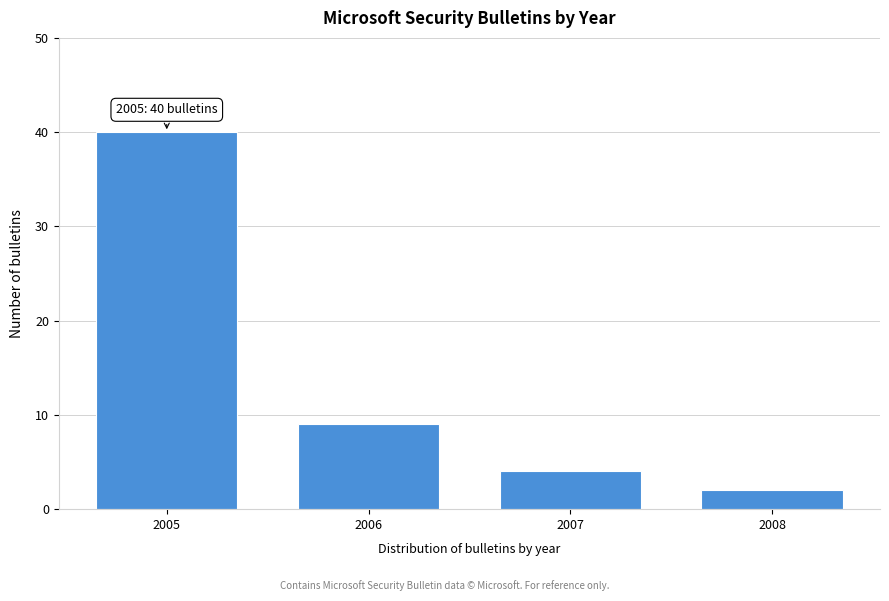

Reading right to left, what are all the values shown in this chart?

2	4	9	40